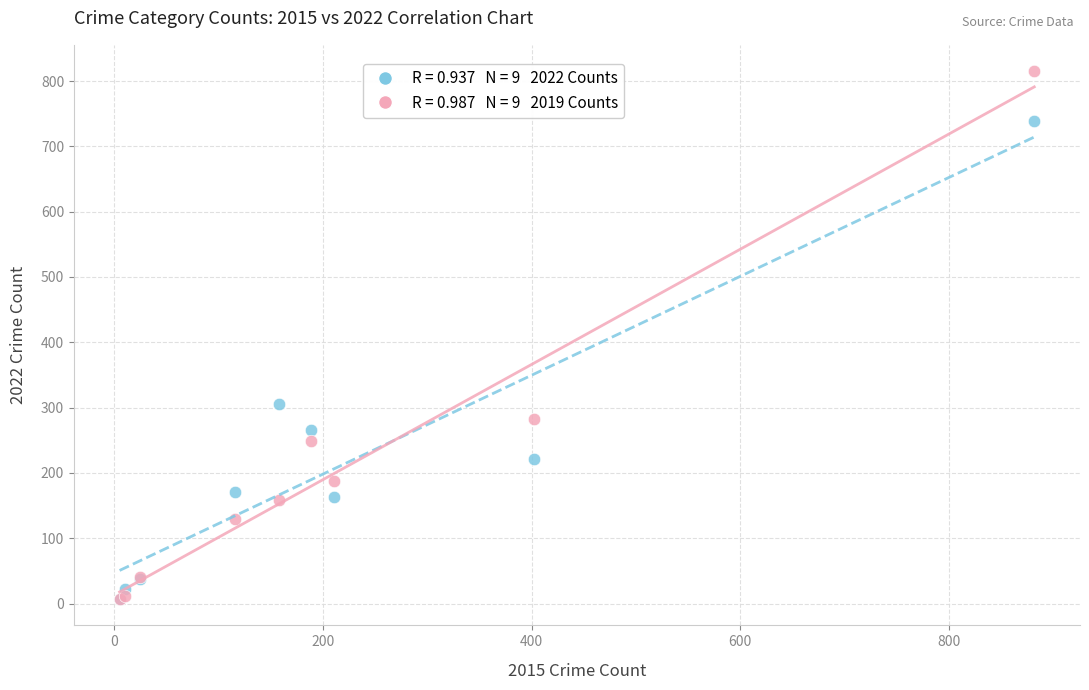

Across all series, what Y value is closest to 411?

305